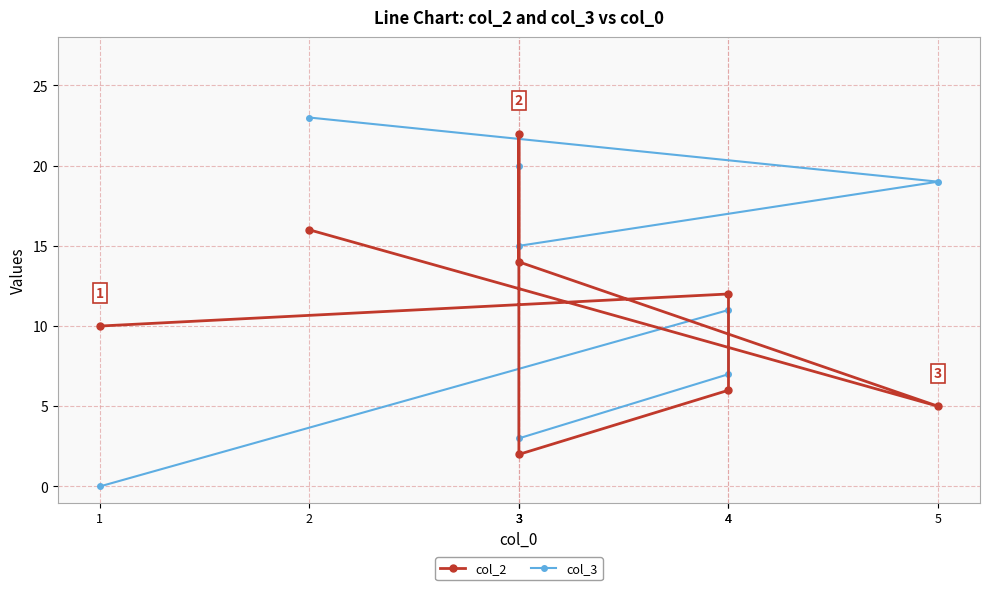

How many interior local peaks does the col_3 series have?

2